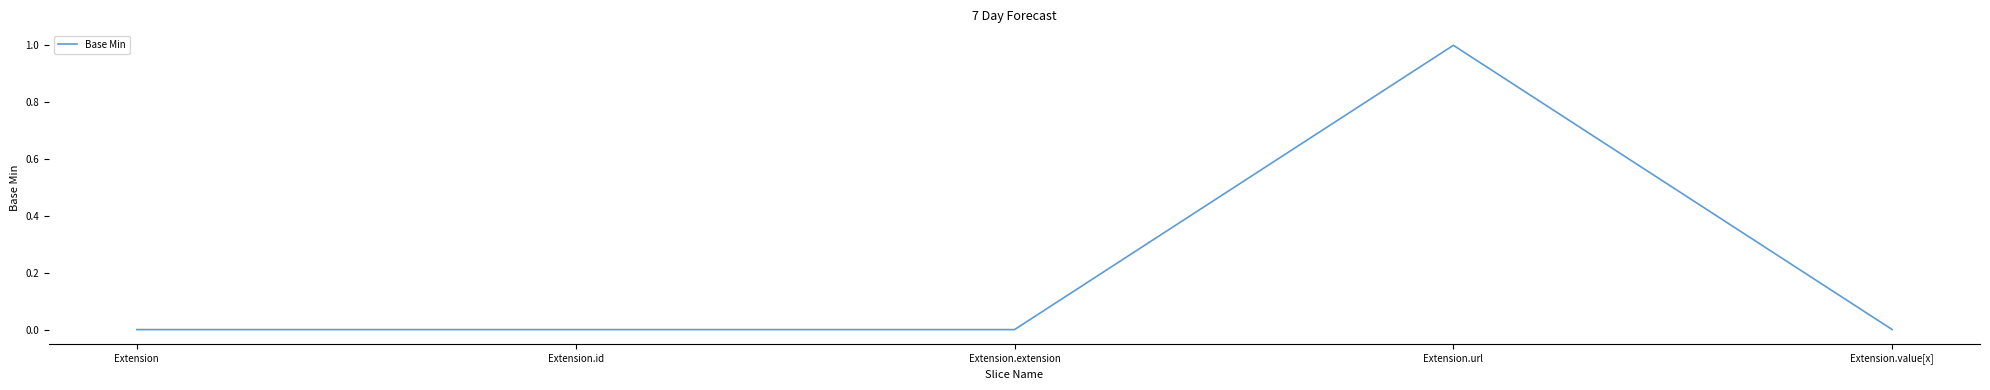

Reading left to right, transcribe all the data shown in this chart.

0	0	0	1	0